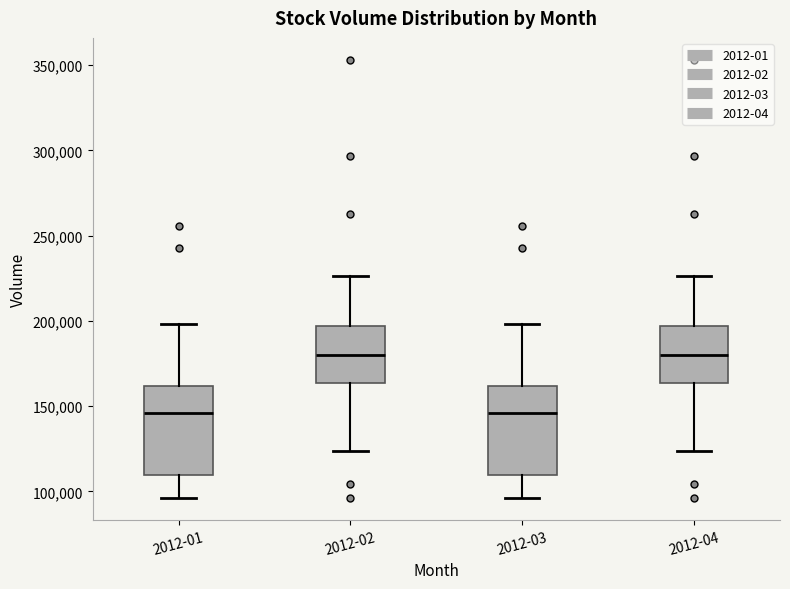

Reading left to right, transcribe this box plot: for each box, give where its median line is, the range the box spans, and where its two whiskers end, as read against the y-axis. The values are not printed on the chart, so give them approximately, as read against the axis.

2012-01: median 145000, box 110000 to 160000, whiskers 95000 to 200000
2012-02: median 180000, box 165000 to 195000, whiskers 125000 to 225000
2012-03: median 145000, box 110000 to 160000, whiskers 95000 to 200000
2012-04: median 180000, box 165000 to 195000, whiskers 125000 to 225000